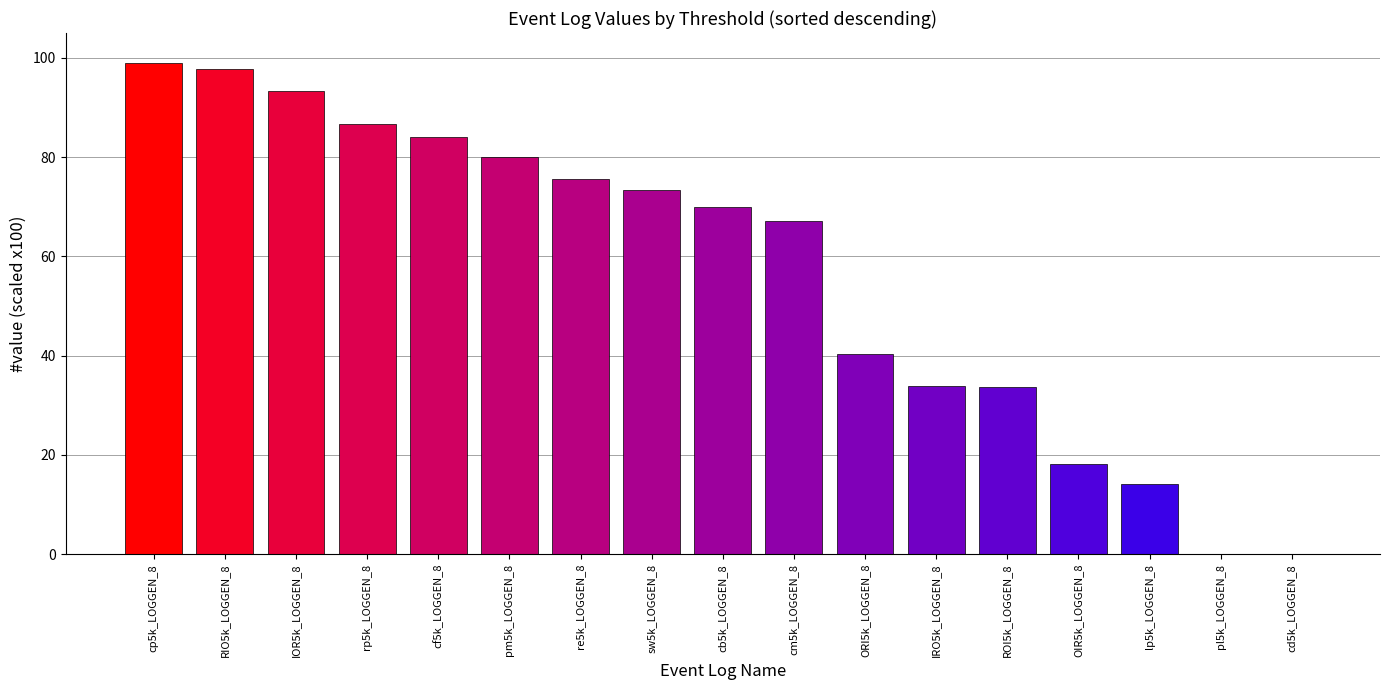

True or false: the data shows 67.1 at cm5k_LOGGEN_8.

True